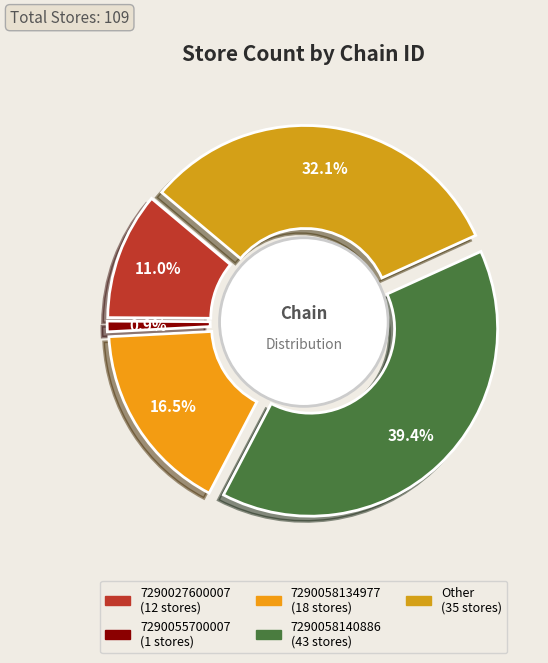

Which category has the smallest portion of the pie?

7290055700007